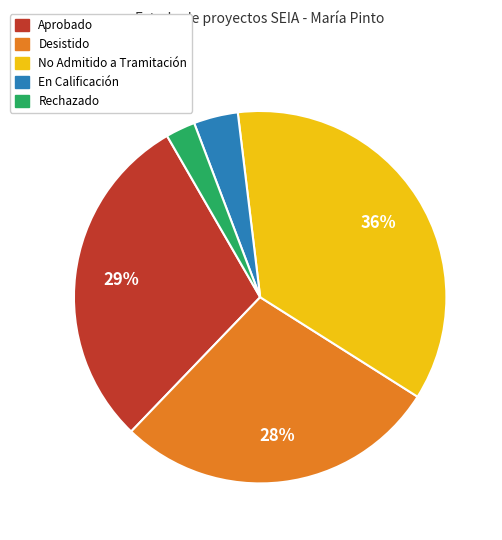

Which category has the smallest portion of the pie?

Rechazado